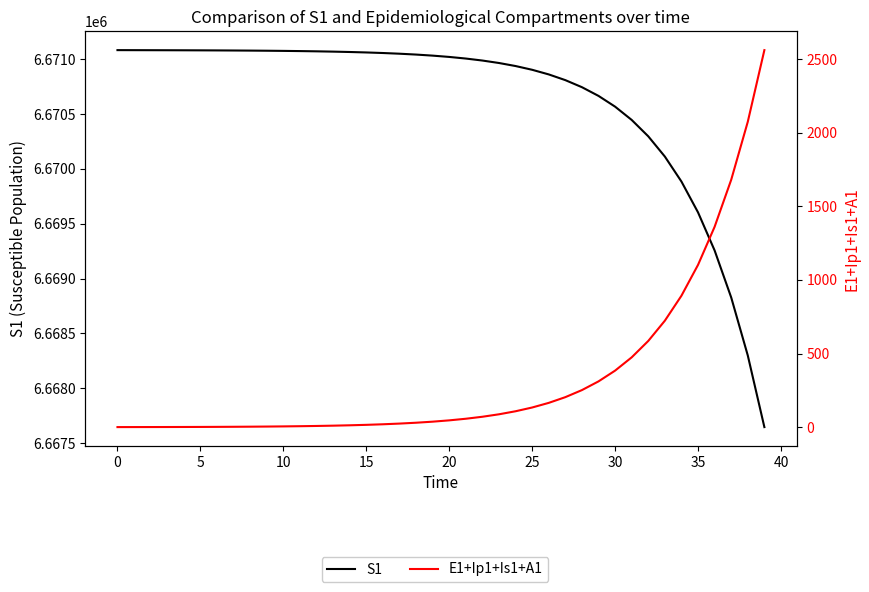

True or false: E1+Ip1+Is1+A1 and S1 cross at least once.

False